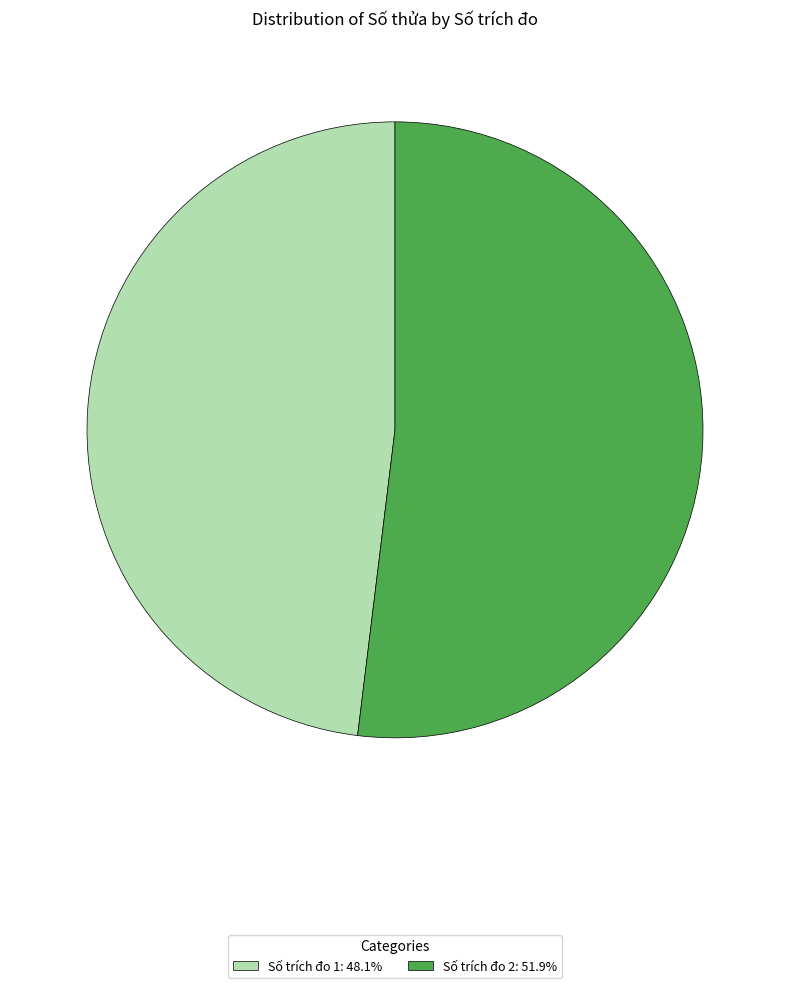

How many segments does this pie chart have?

2